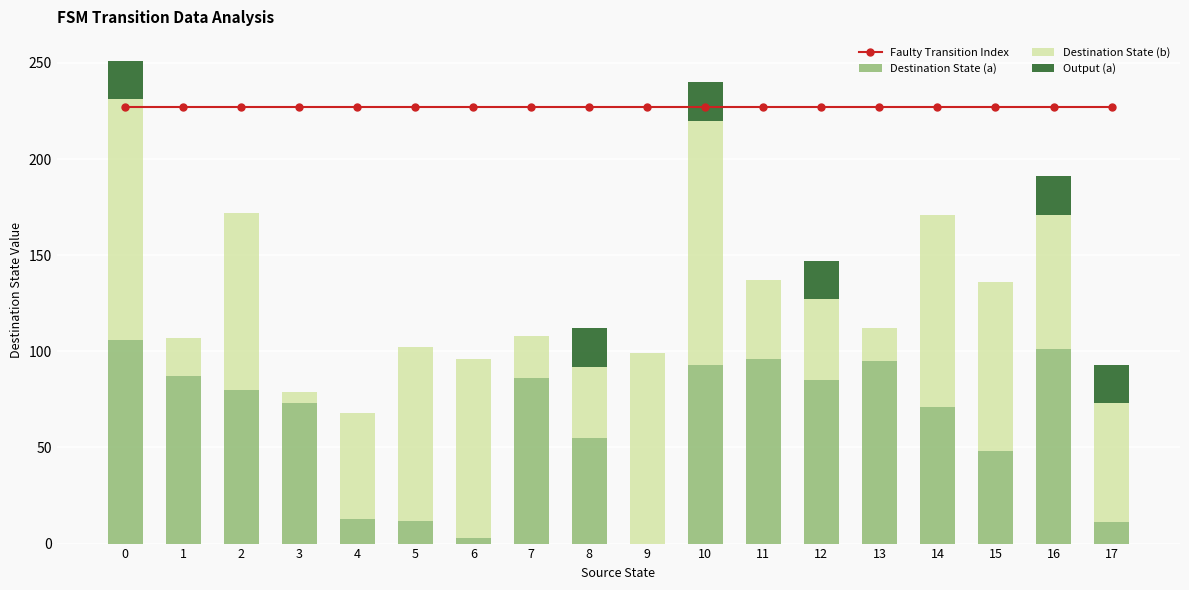

At which label is Destination State (a) closest to 53?

8